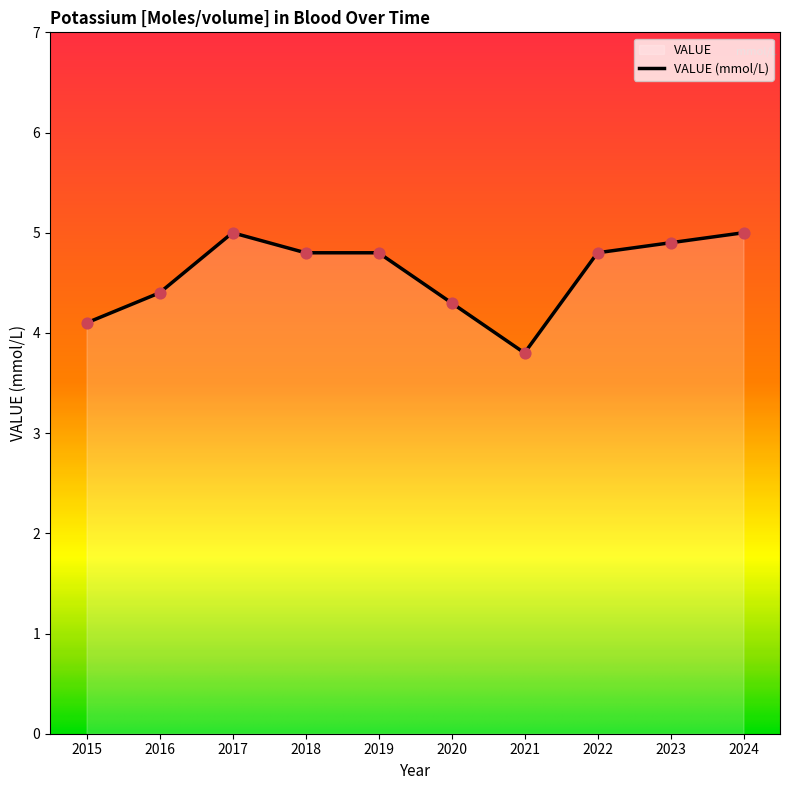

Between 2015 and 2017, which is larger?

2017